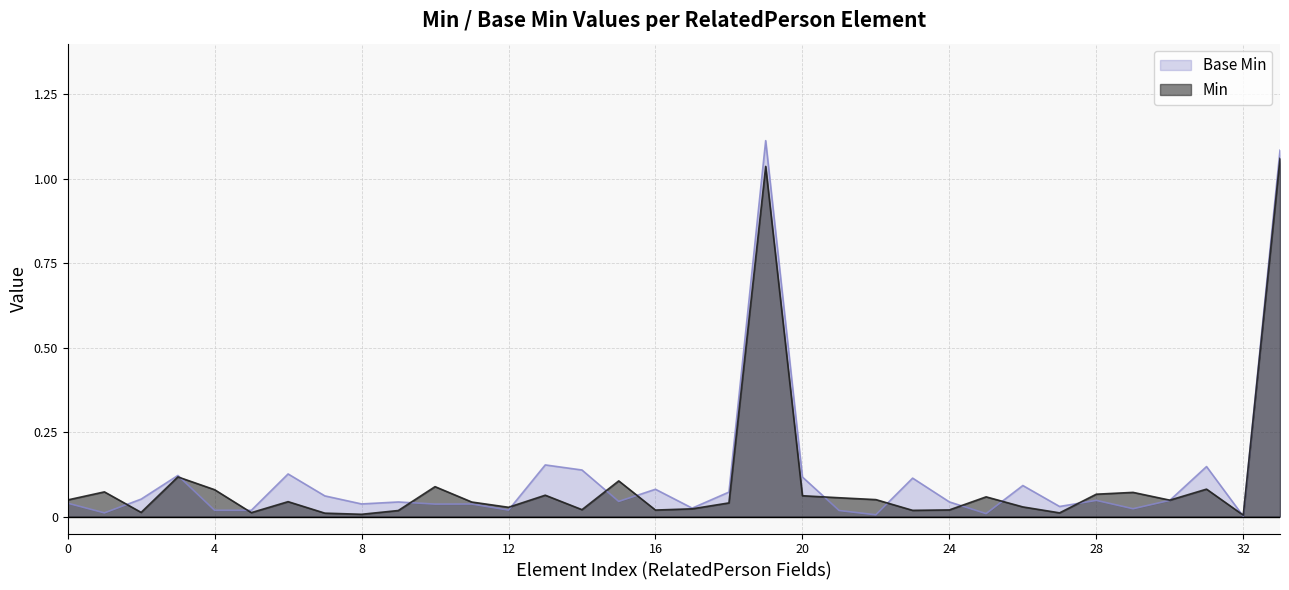

At which category does the chart reach its peak across all series?

RelatedPerson.patient